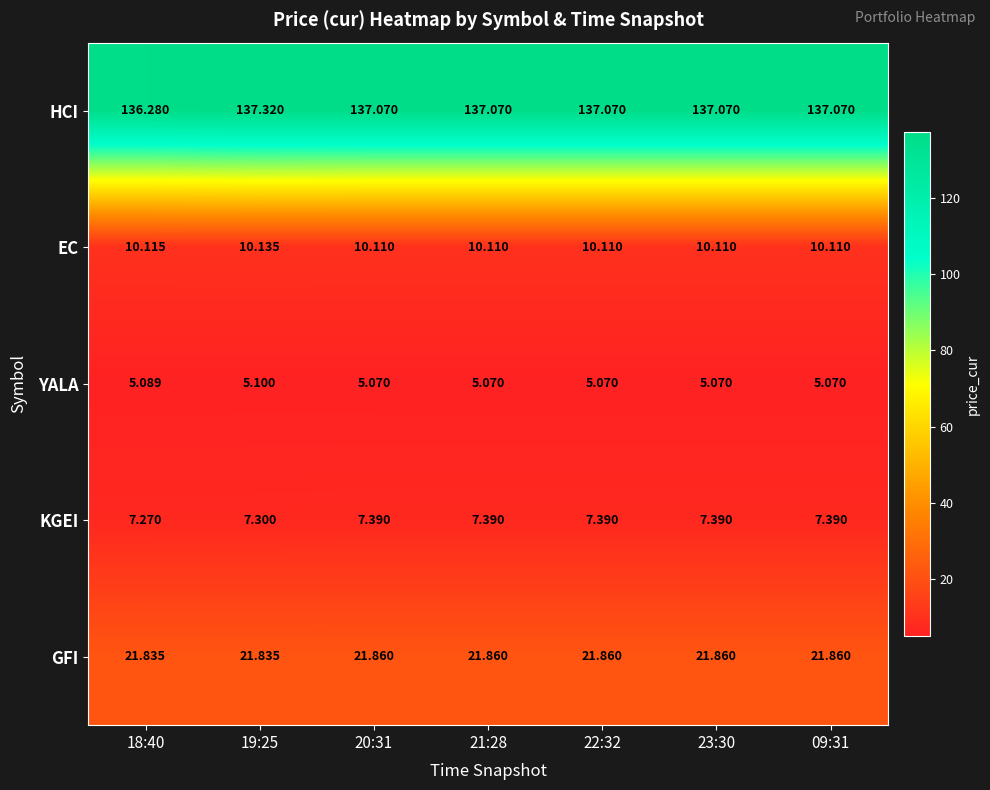

Which label corresponds to the largest value in the chart?

19:25